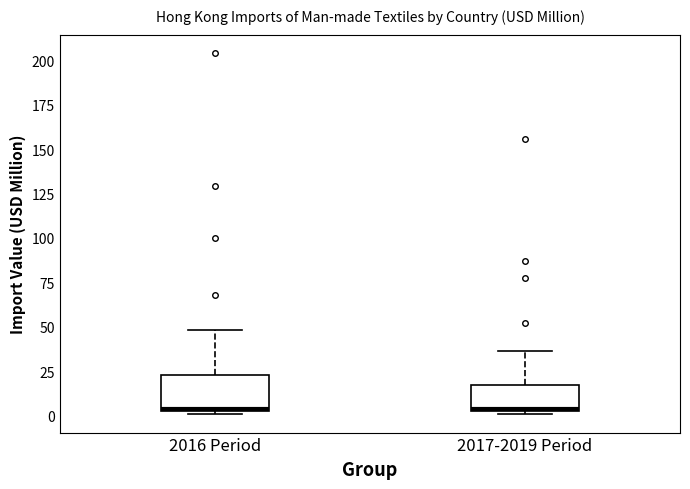

Reading left to right, transcribe this box plot: for each box, give where its median line is, the range the box spans, and where its two whiskers end, as read against the y-axis. The values are not printed on the chart, so give them approximately, as read against the axis.

2016 Period: median 5, box 0 to 25, whiskers 0 (just below the box's lower edge) to 50
2017-2019 Period: median 5, box 0 to 15, whiskers 0 (just below the box's lower edge) to 35